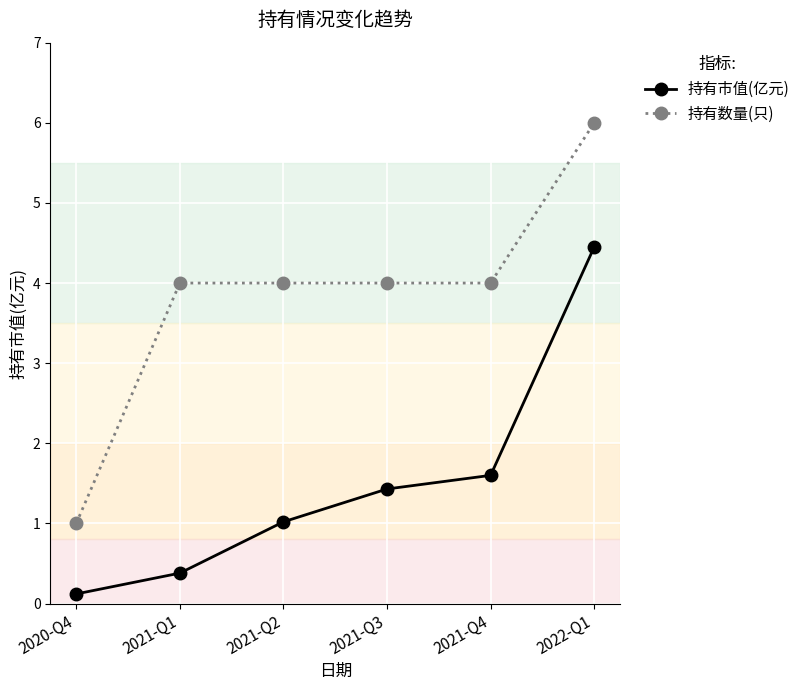

True or false: 持有数量(只) and 持有市值(亿元) intersect in this chart.

False